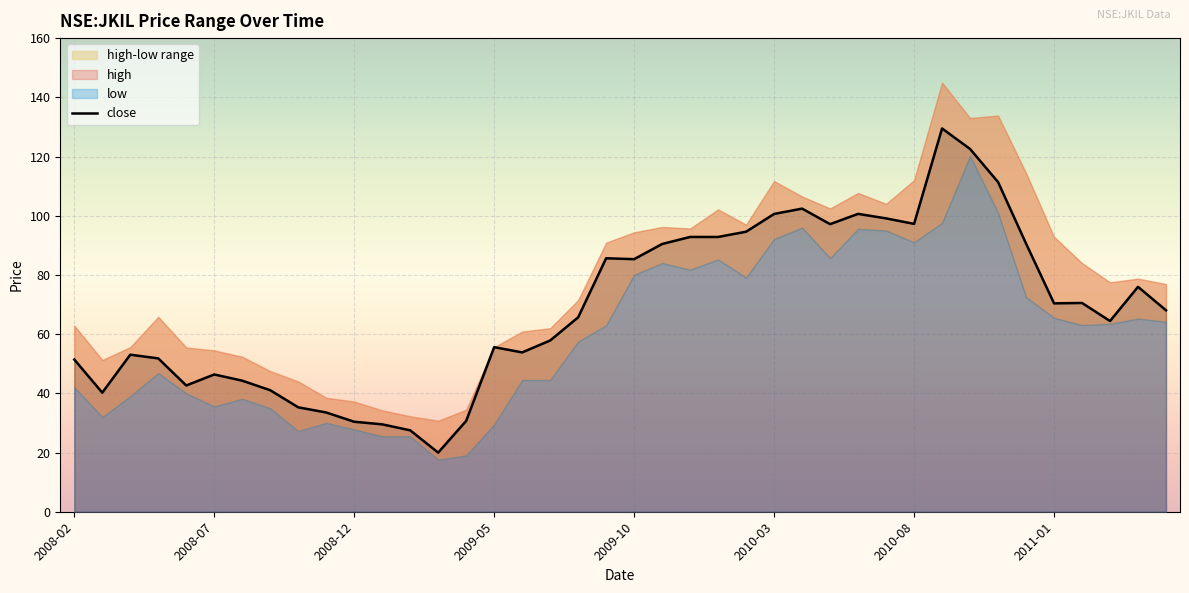

What is the maximum value for high?

145.0